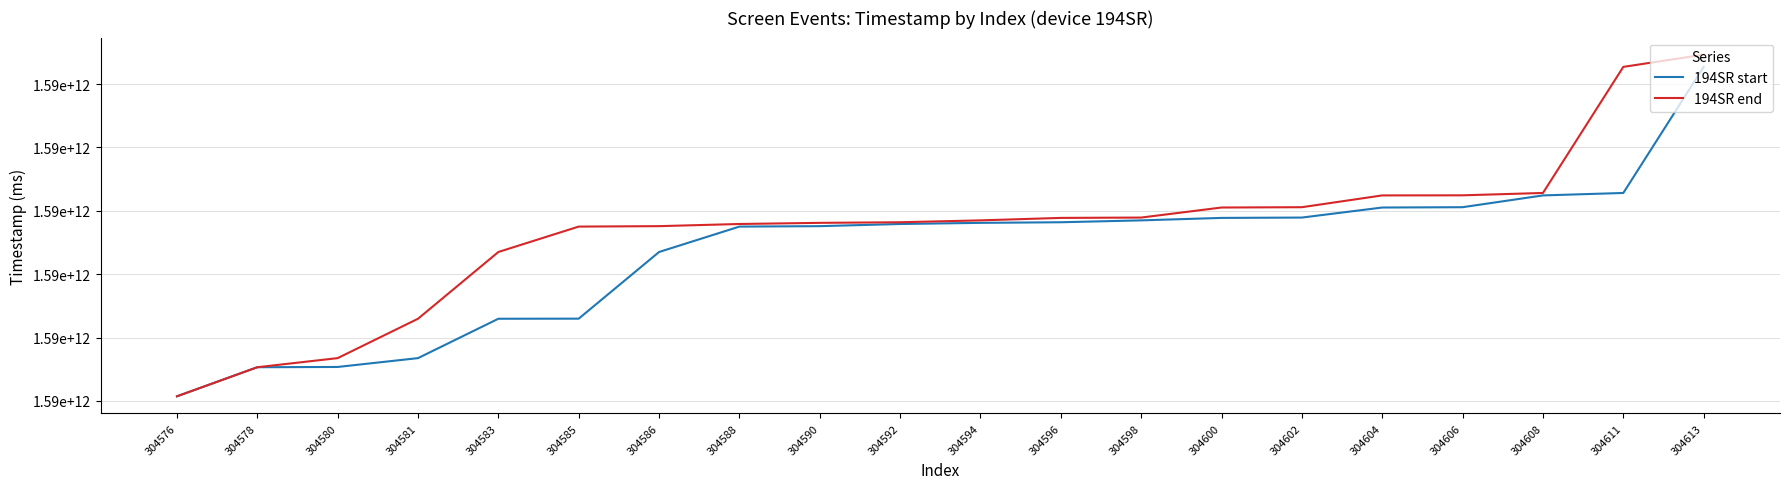

Is this an area chart (filled region under the line)?

No